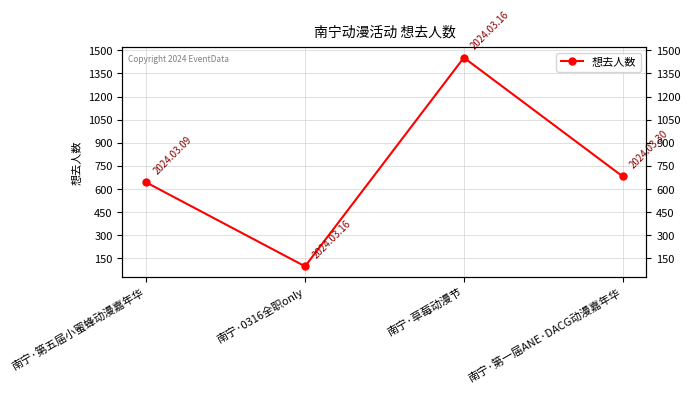

What is the change in value from 南宁·草莓动漫节 to 南宁·第一届ANE·DACG动漫嘉年华?

-770